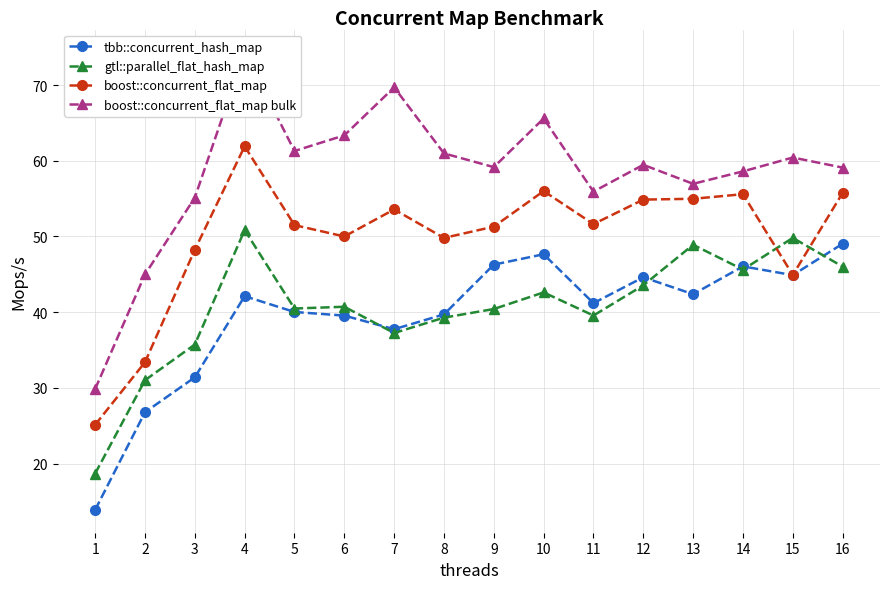

Where does the gtl::parallel_flat_hash_map series first go above 40?

4